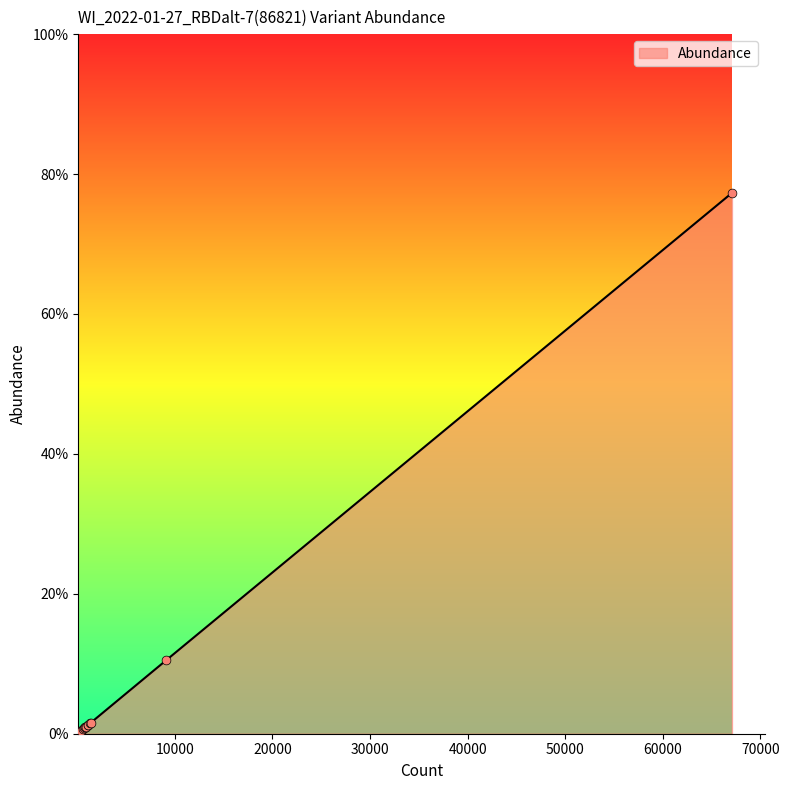

Does the chart have visible grid lines?

No